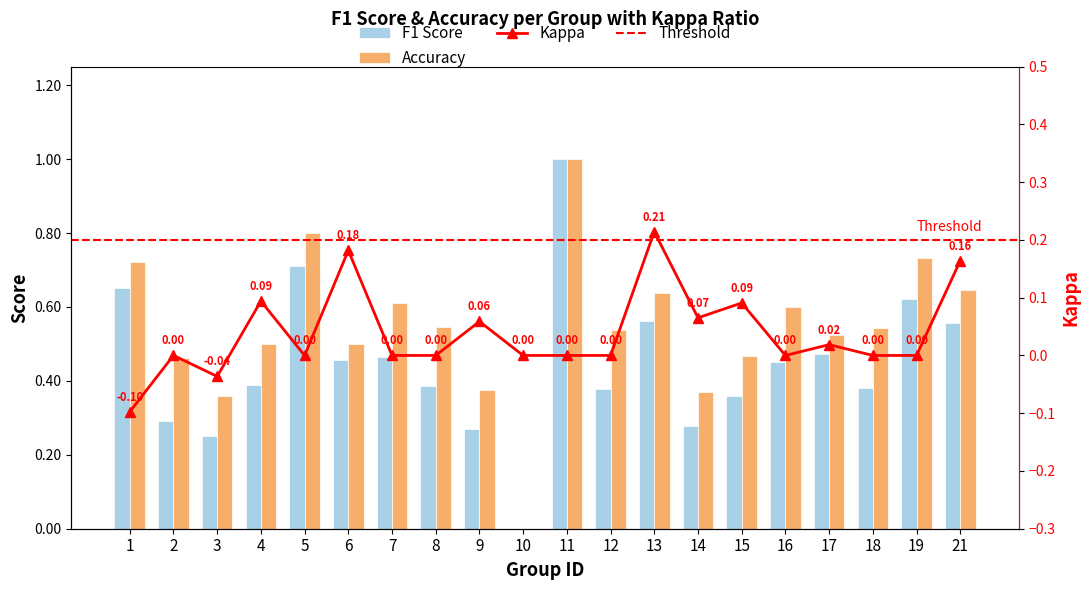

What is the average value of the F1 Score series?

0.4